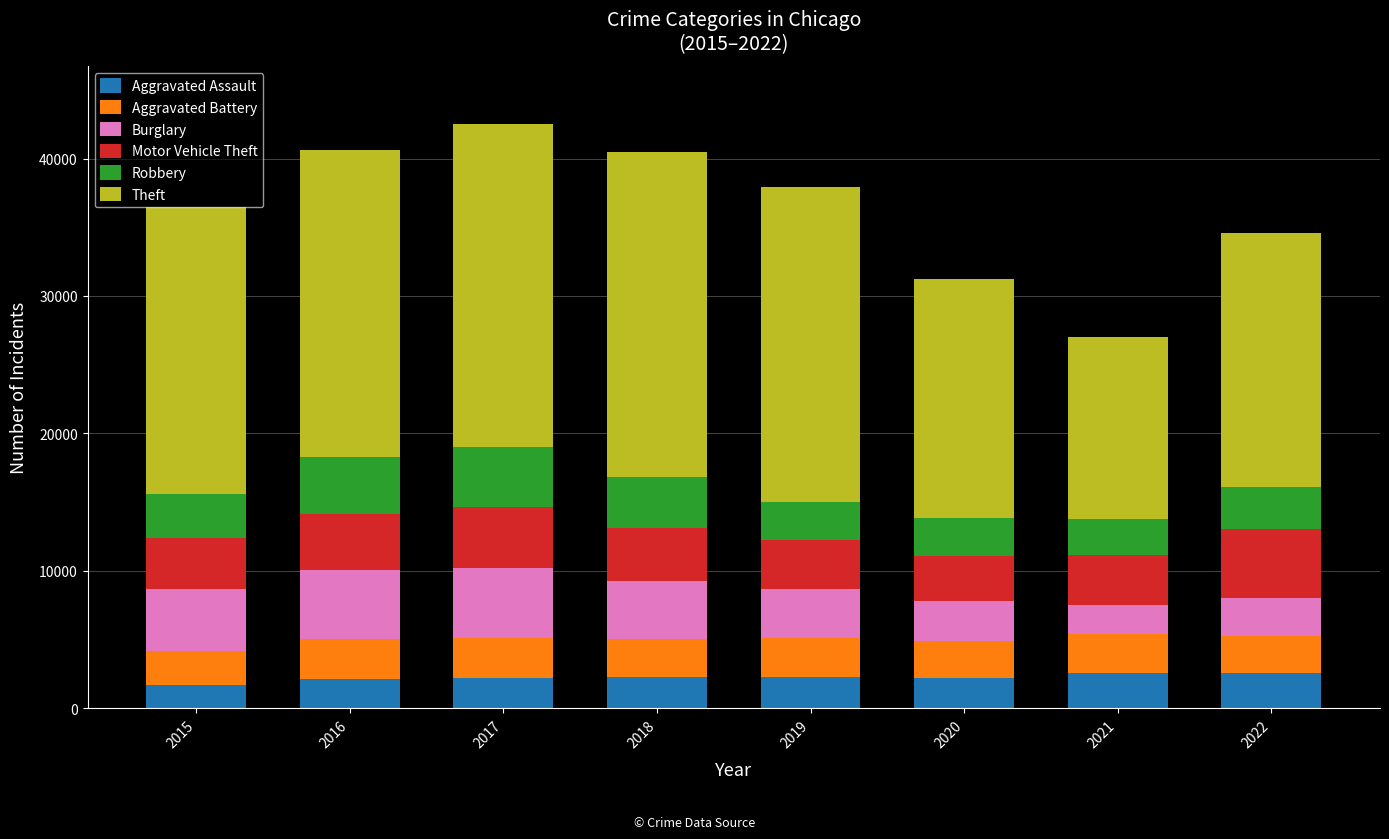

How many categories are shown in the chart?

8